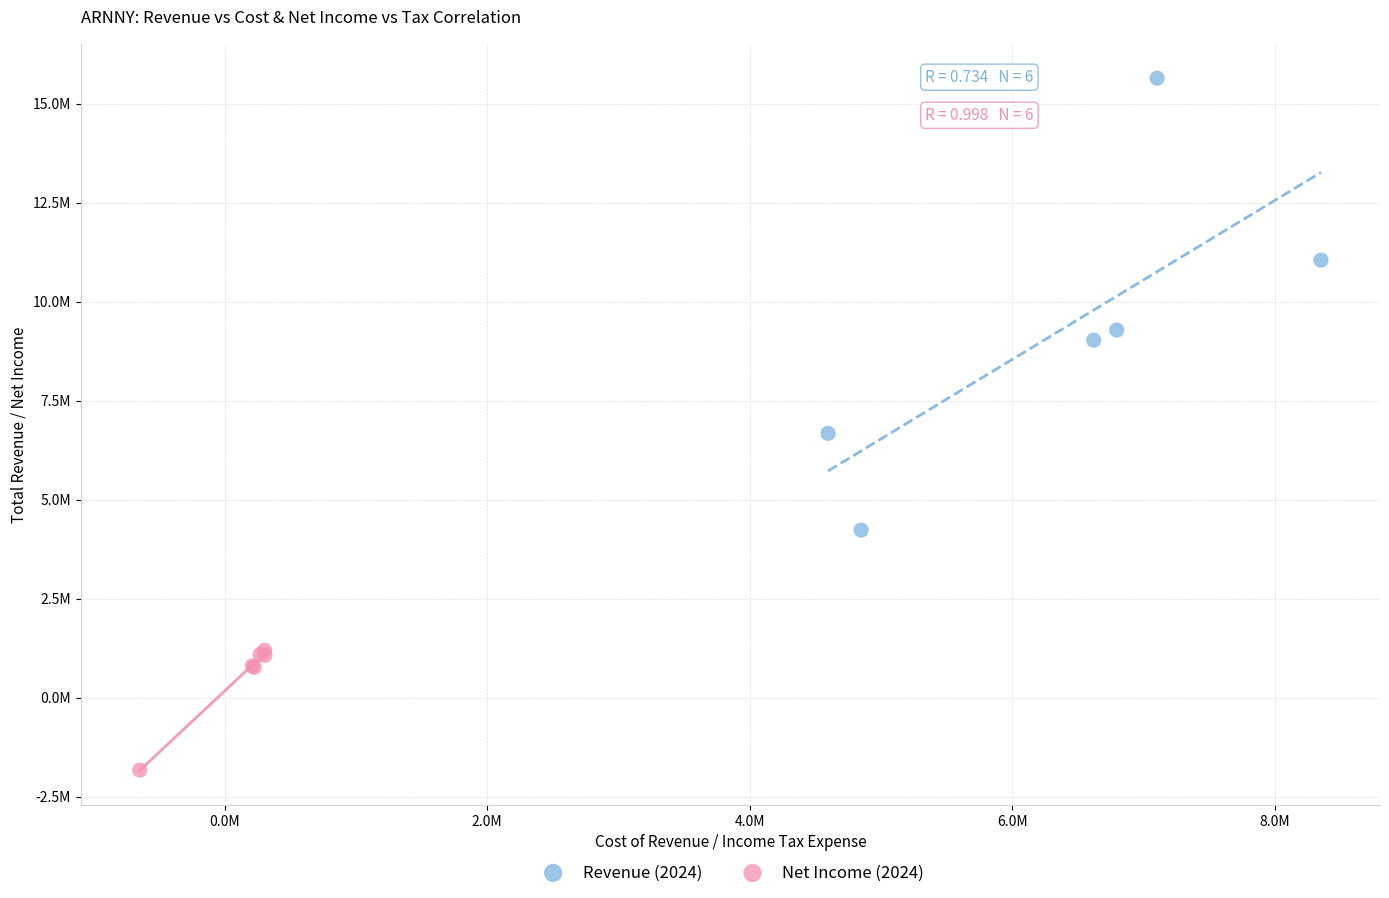

Which series has the largest Y range (max minus min)?

Revenue (2024)